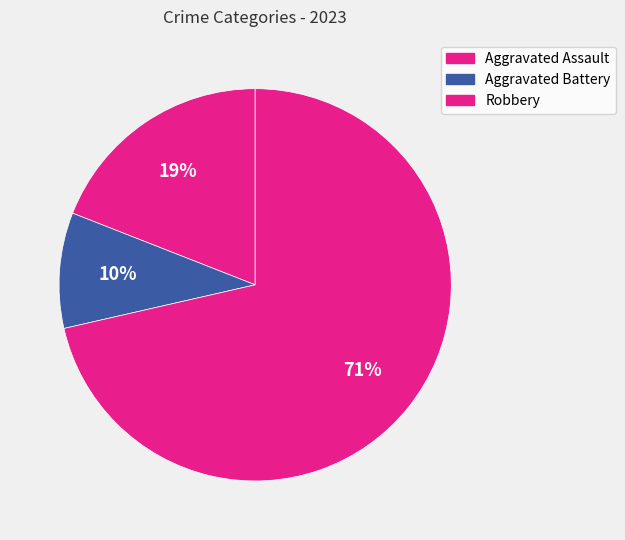

What is the smallest slice in the pie chart?

Aggravated Battery